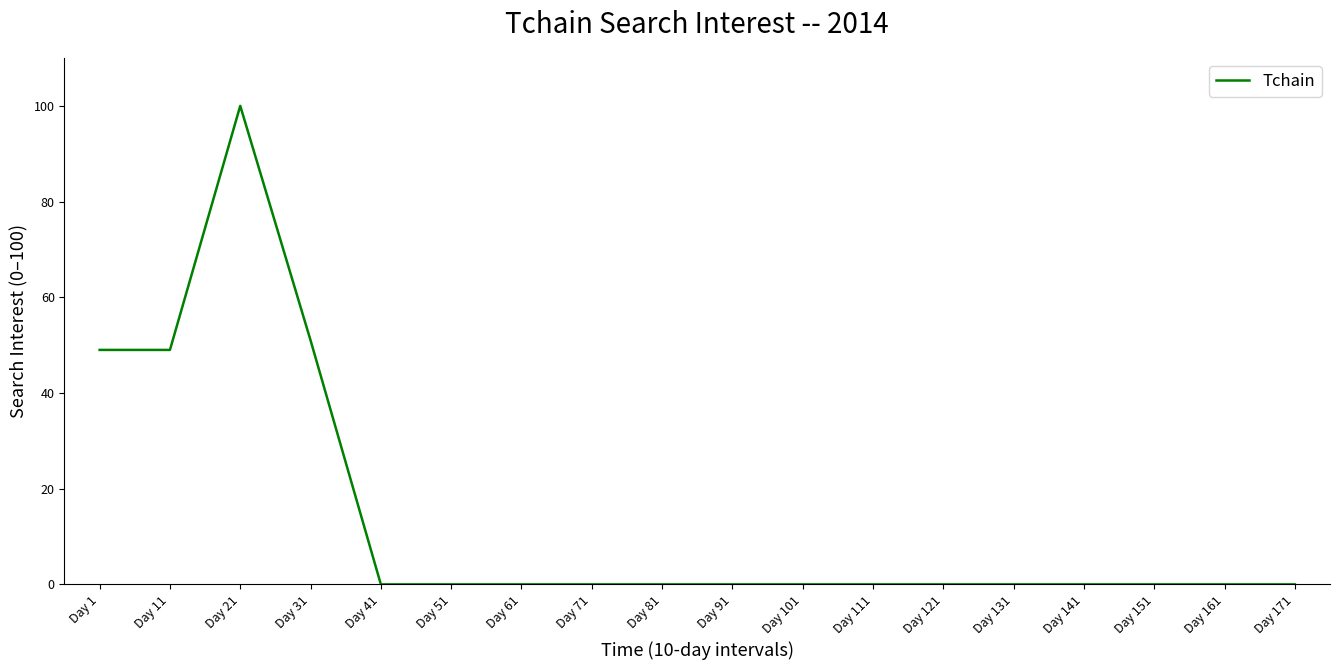

Is it true that the value at Day 151 is 0?

True